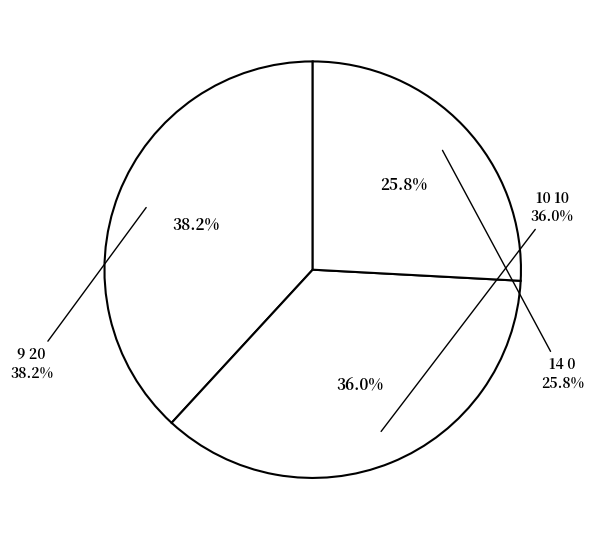

To the nearest percent, what portion does 9 20 represent?

38%